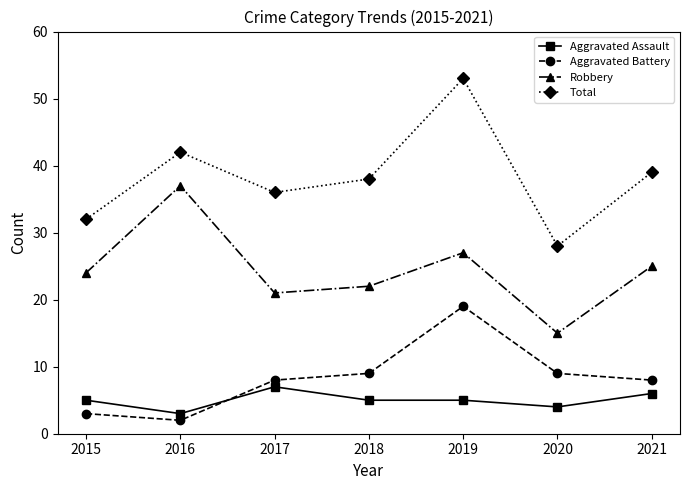

At which label does Aggravated Assault reach its peak?

2017